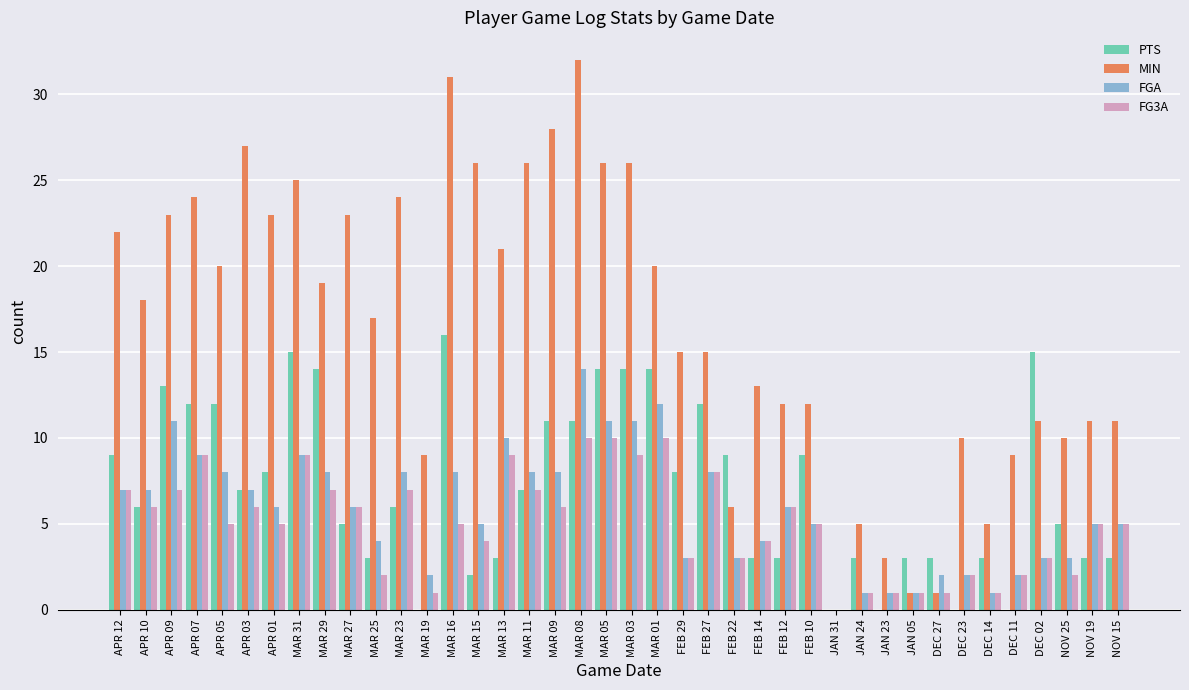

At which label does MIN reach its peak?

MAR 08